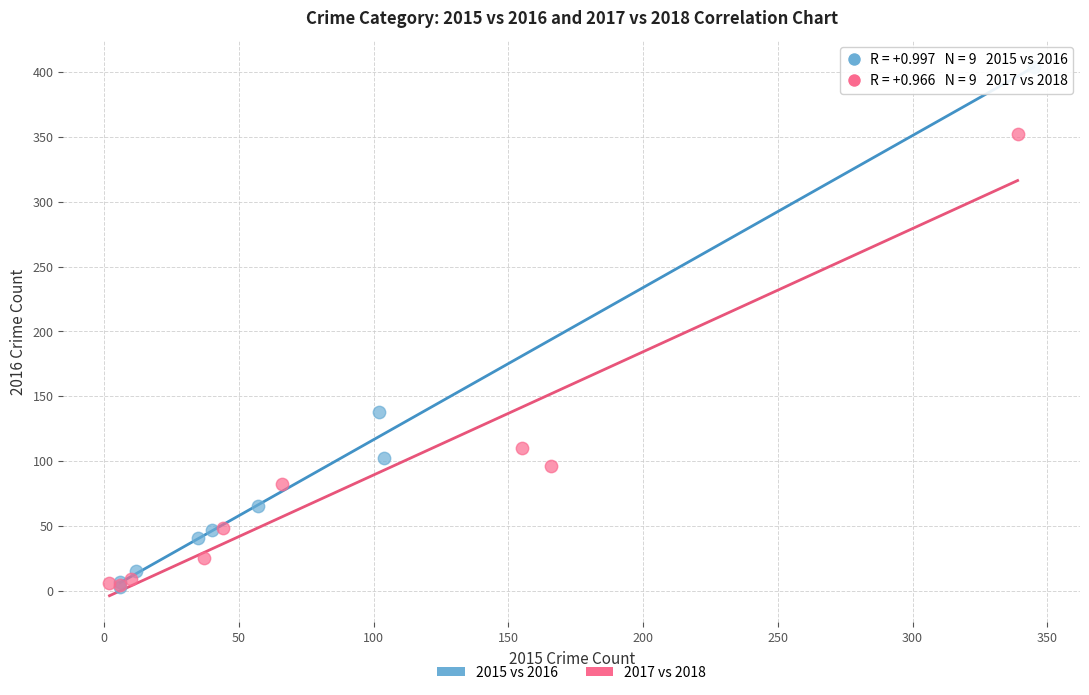

Which series has the widest spread of Y values?

2015 vs 2016